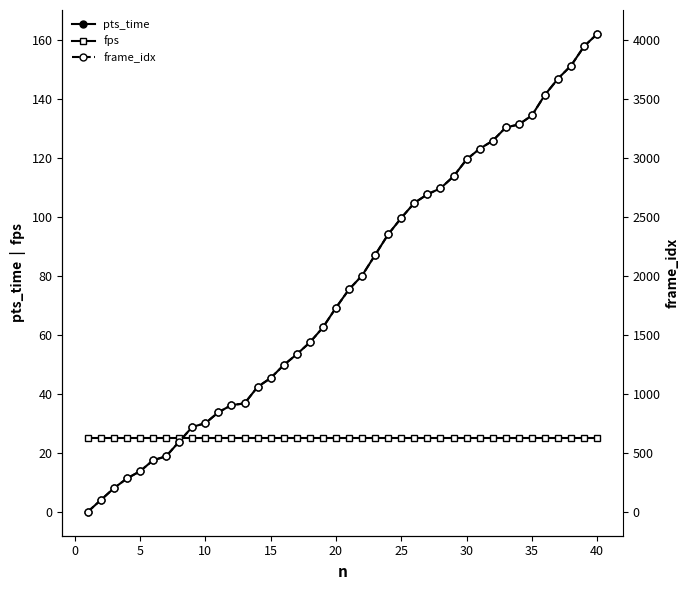

Read the pts_time value at 35.

134.4